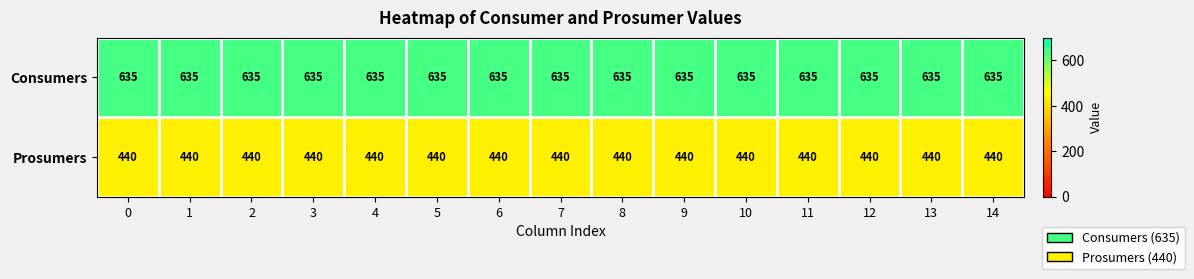

At 2, list the series in order from largest to smallest.

Consumers, Prosumers